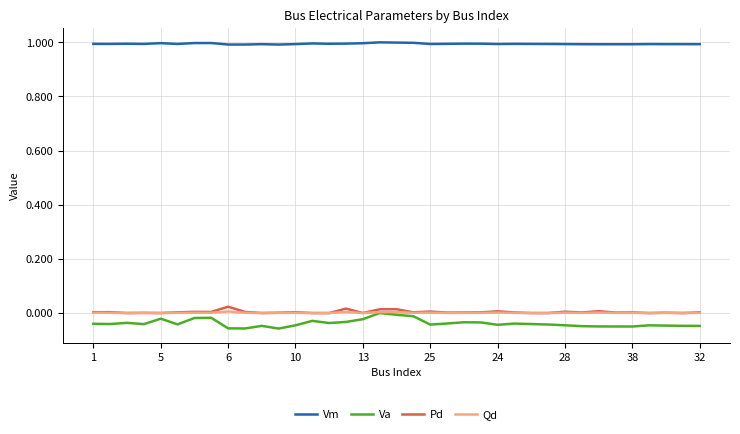

True or false: Qd and Vm cross at least once.

False